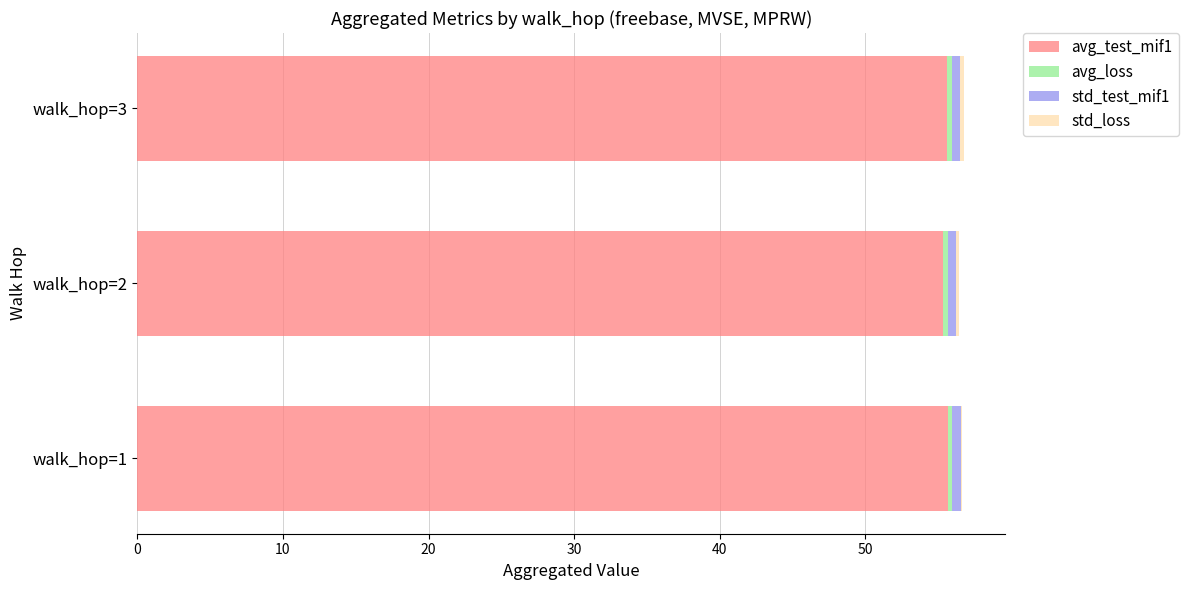

The value of avg_test_mif1 at walk_hop=1 is 55.7. True or false?

True